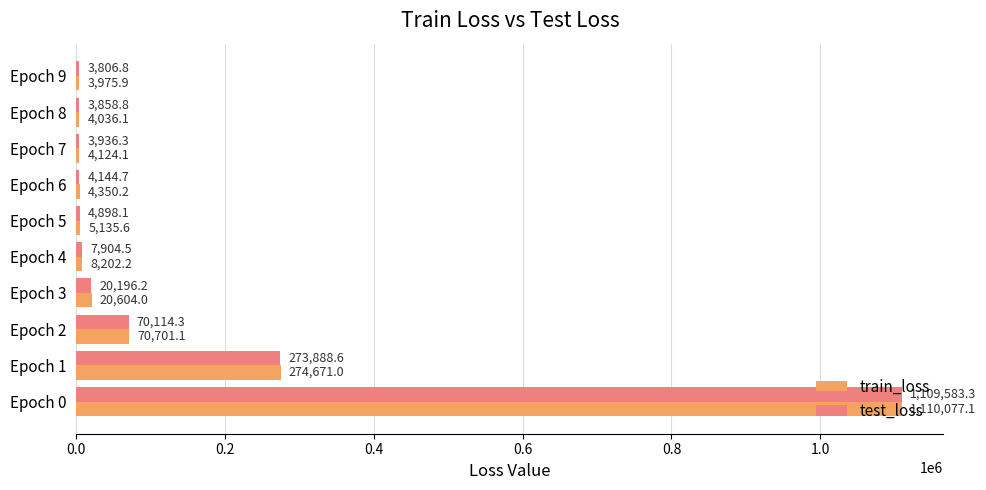

Rank the series by their average value, from lowest to highest.

test_loss, train_loss